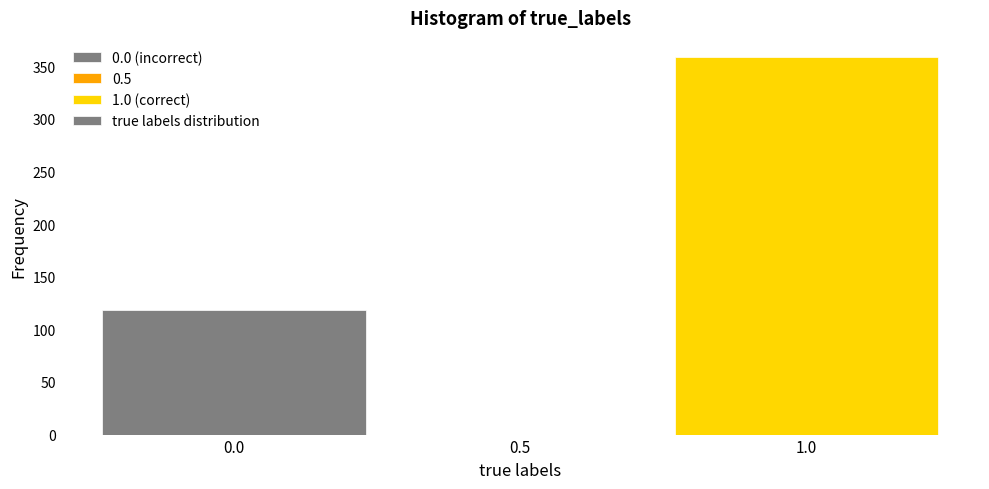

Reading left to right, list every bar in this chart as the range it spans on the x-axis followed by its height. The values are not printed on the chart, so give them approximately, as read against the axis.

-0.25 to 0.25: 120
0.25 to 0.75: 0
0.75 to 1.25: 360